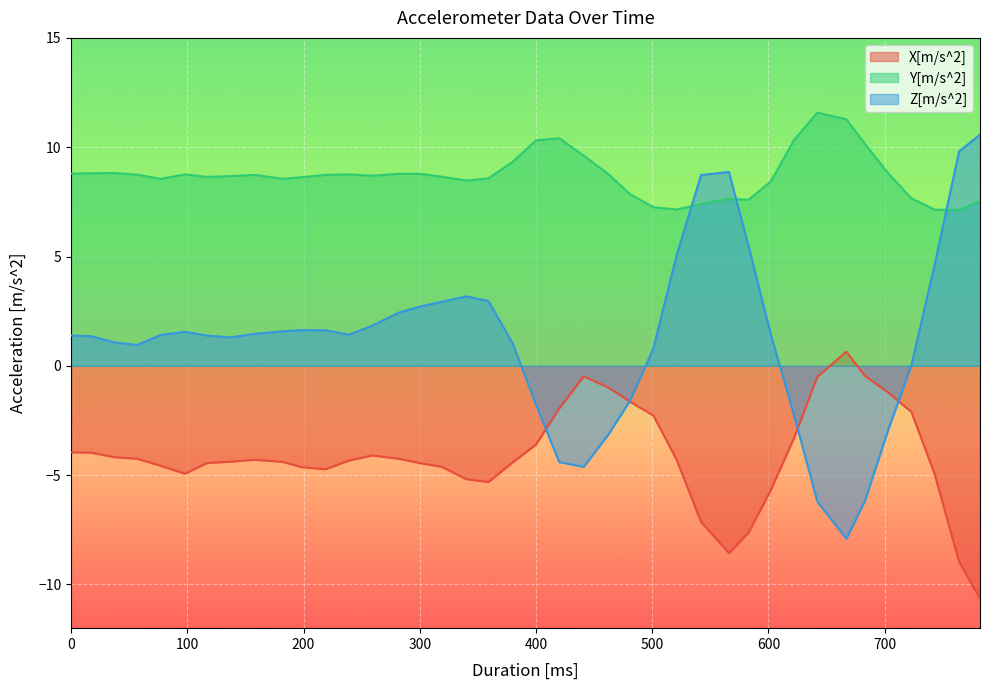

Does the chart display data point markers on the line(s)?

No